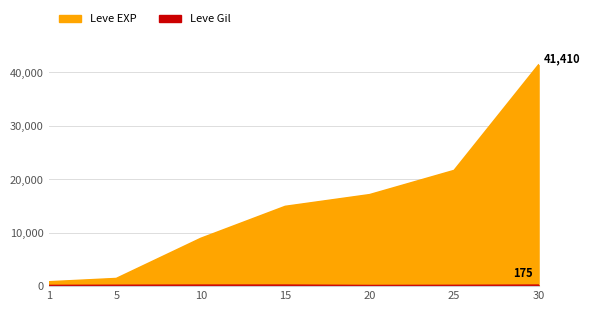

What value does the Leve EXP series have at 25, to the nearest 50?

21650